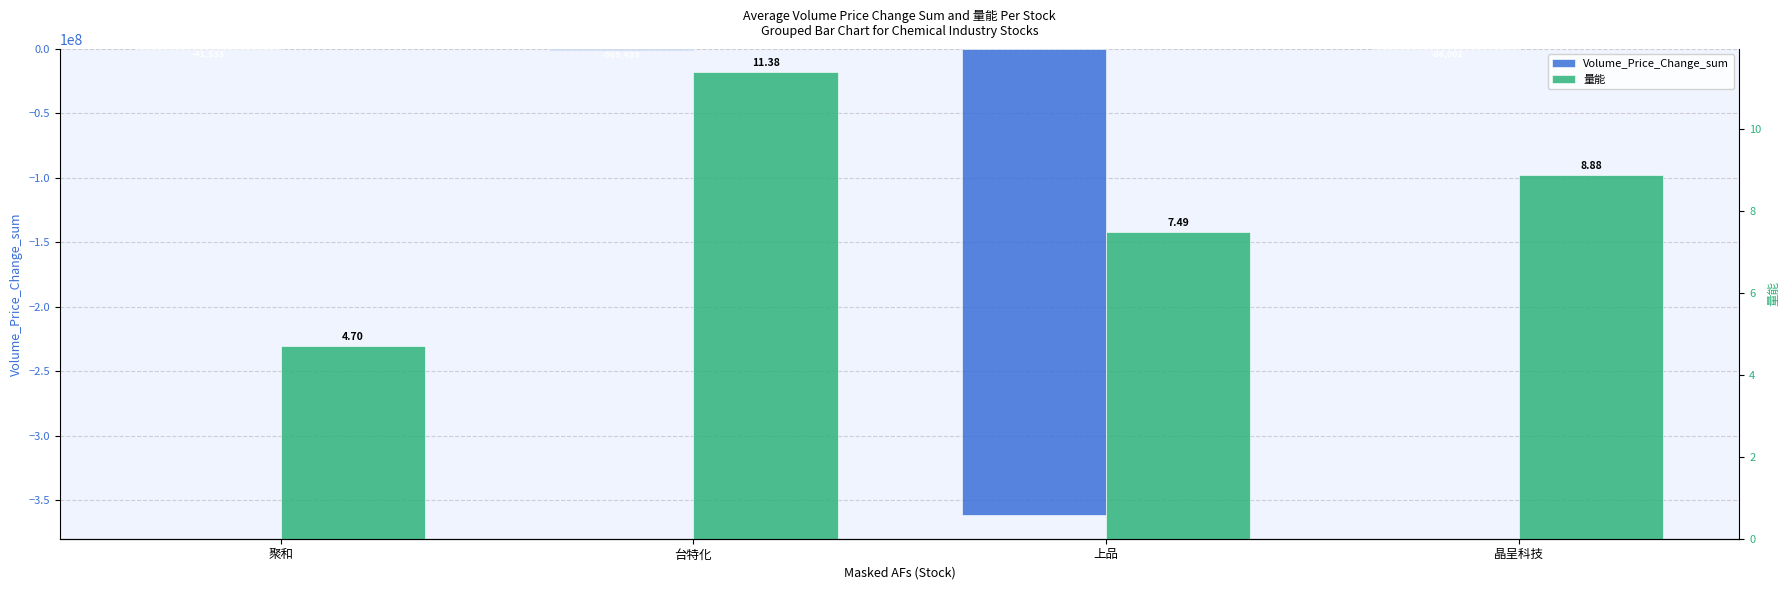

True or false: 量能 has a value of 8.9 at 晶呈科技.

True